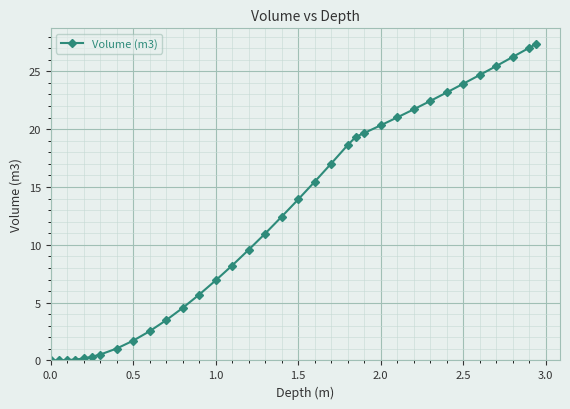

What is the value of the 35th point from the left?

27.4